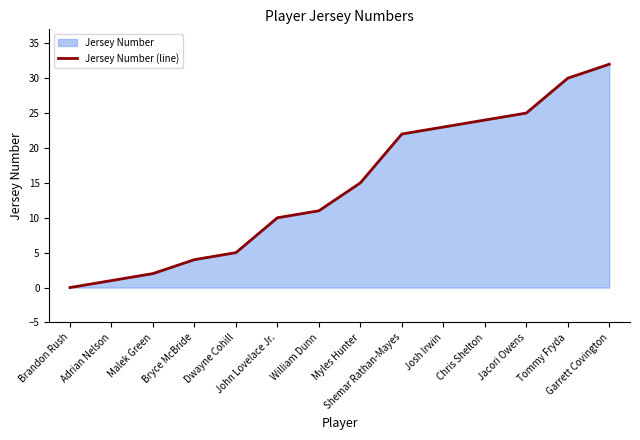

What value does the data have at John Lovelace Jr., to the nearest 5?

10